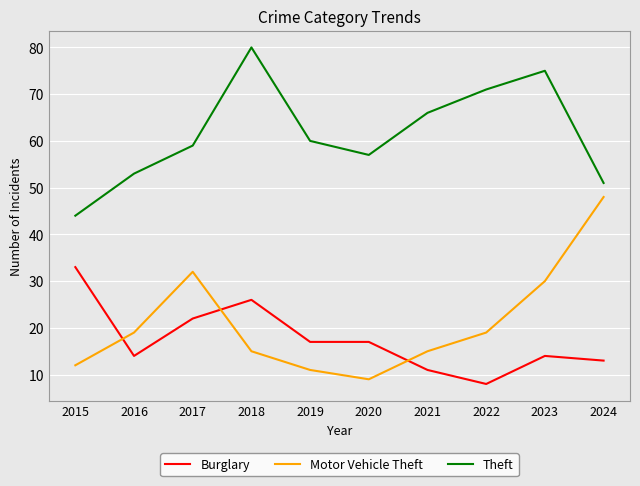

What is the total value across all series at 2020?

83